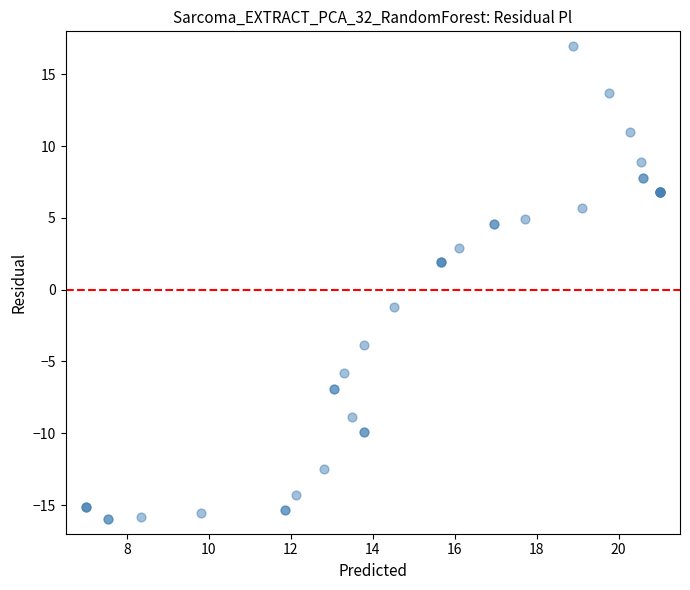

What Y value in the scatter plot is closest to 0?

-1.2